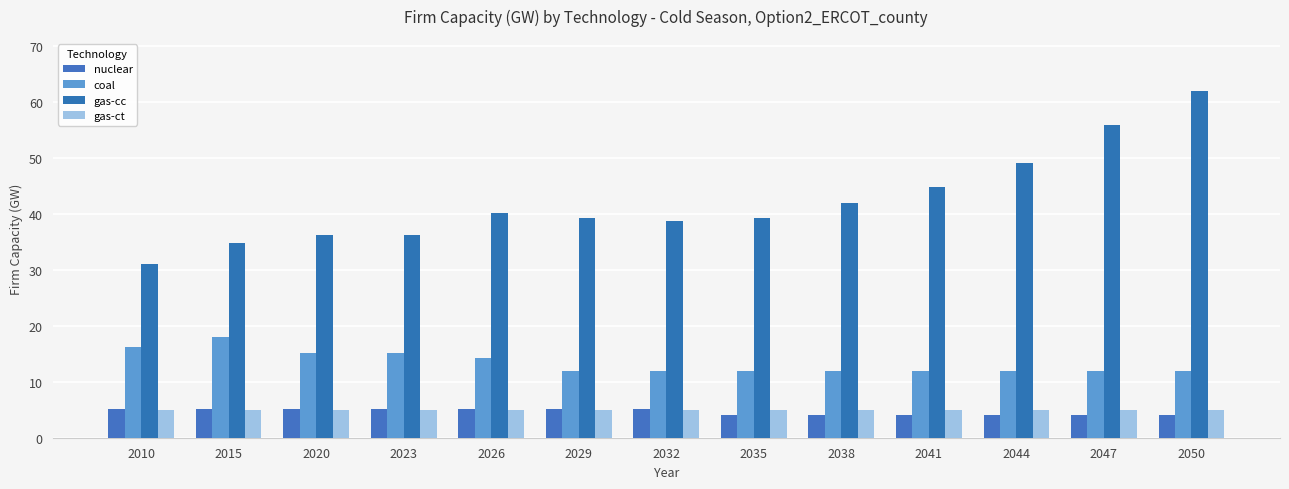

What value does the gas-ct series have at 2041?

4.9